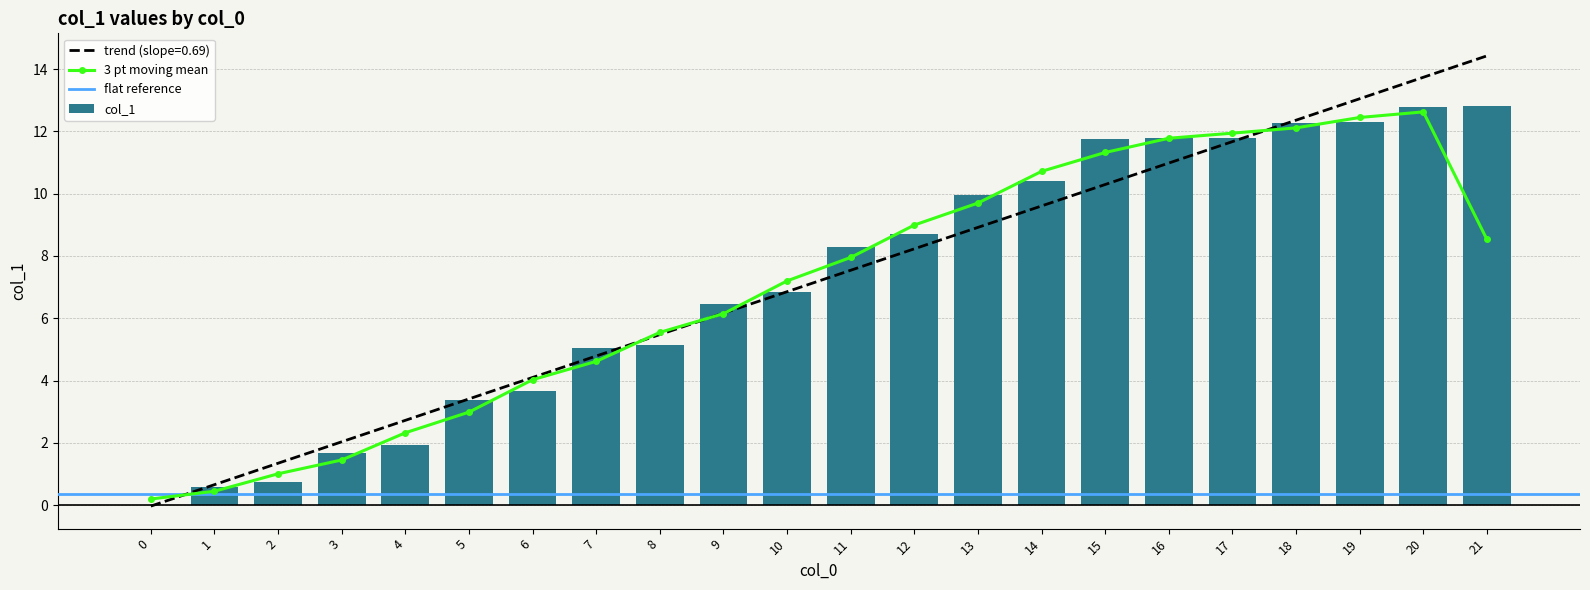

What is the change in value from 4 to 18?

+10.3